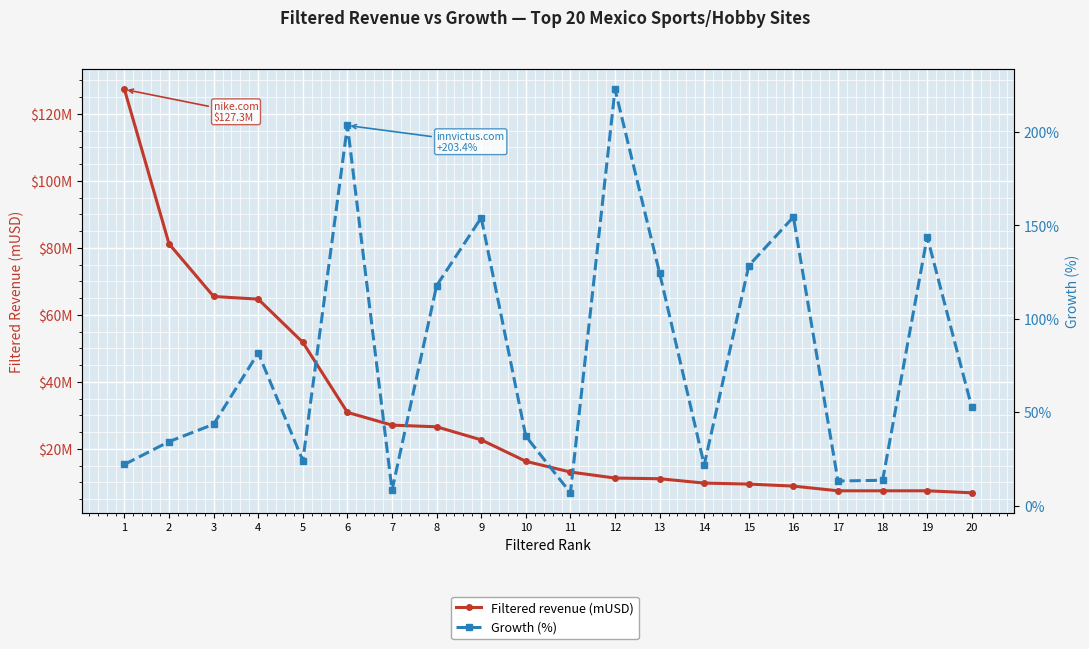

How many distinct data groups are displayed?

2